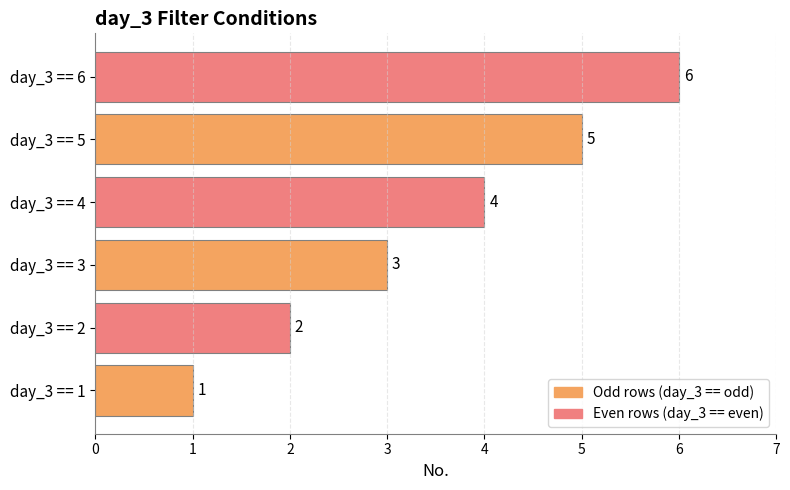

What is the minimum value shown in the chart?

1